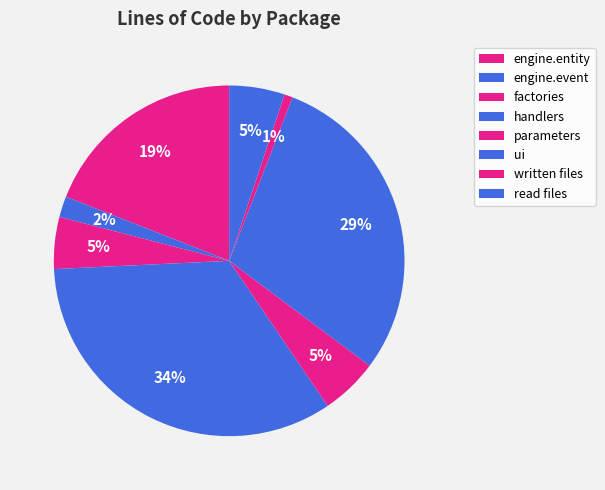

Approximately how many times larger is the value at parameters compared to engine.entity?

0.3